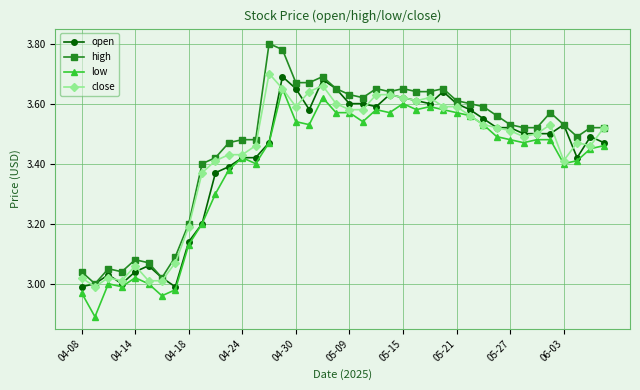

True or false: high has more than 2 points higher than both neighbors.

True